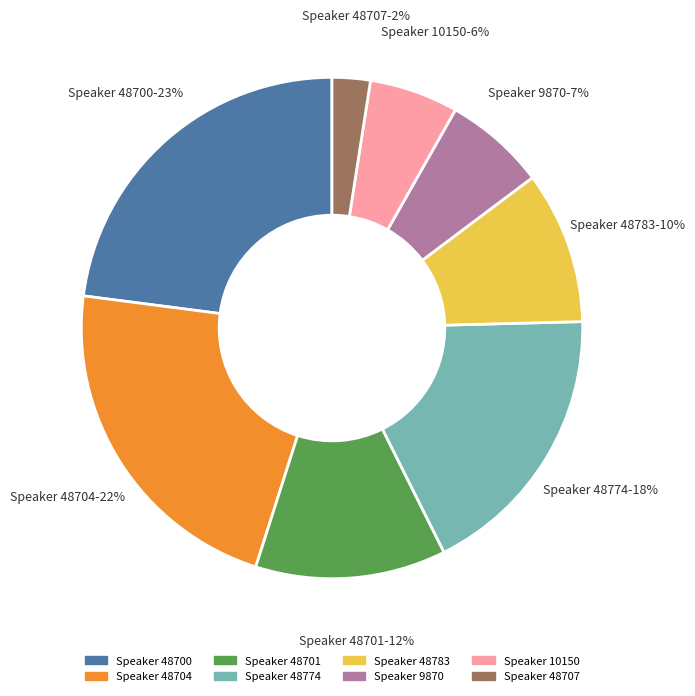

Does any single category account for the majority?

No